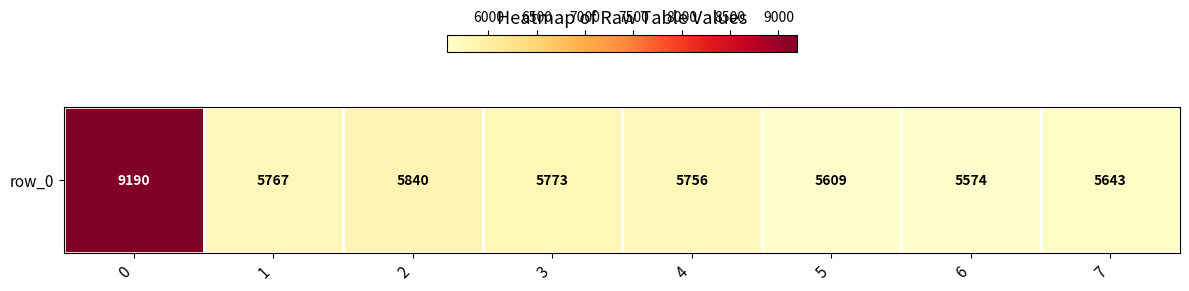

Reading left to right, extract all data points from this chart.

0=9190	1=5767	2=5840	3=5773	4=5756	5=5609	6=5574	7=5643